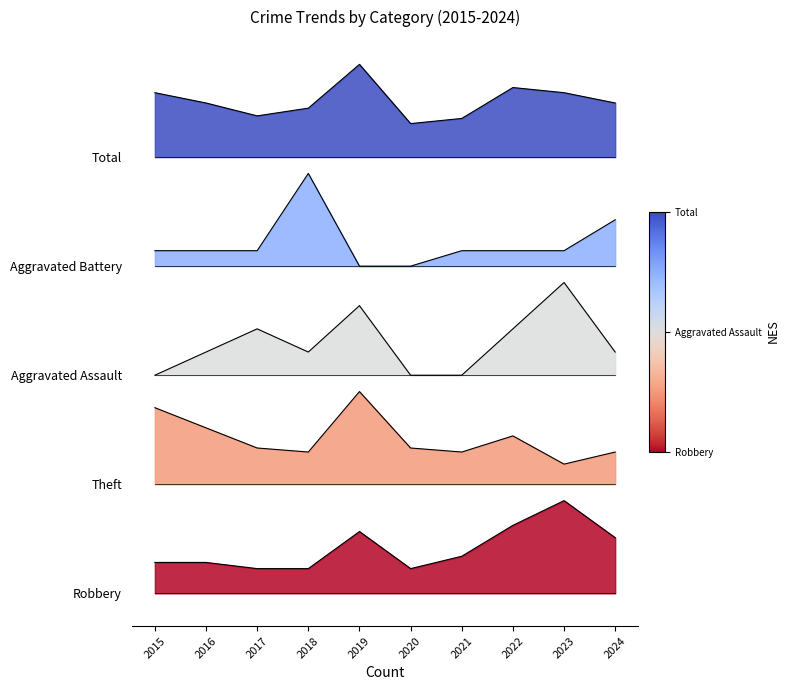

True or false: Robbery and Aggravated Battery intersect in this chart.

False